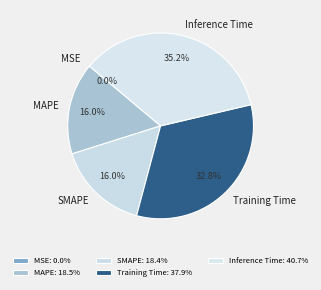

How much of the chart is everything except MAPE?

84.0%